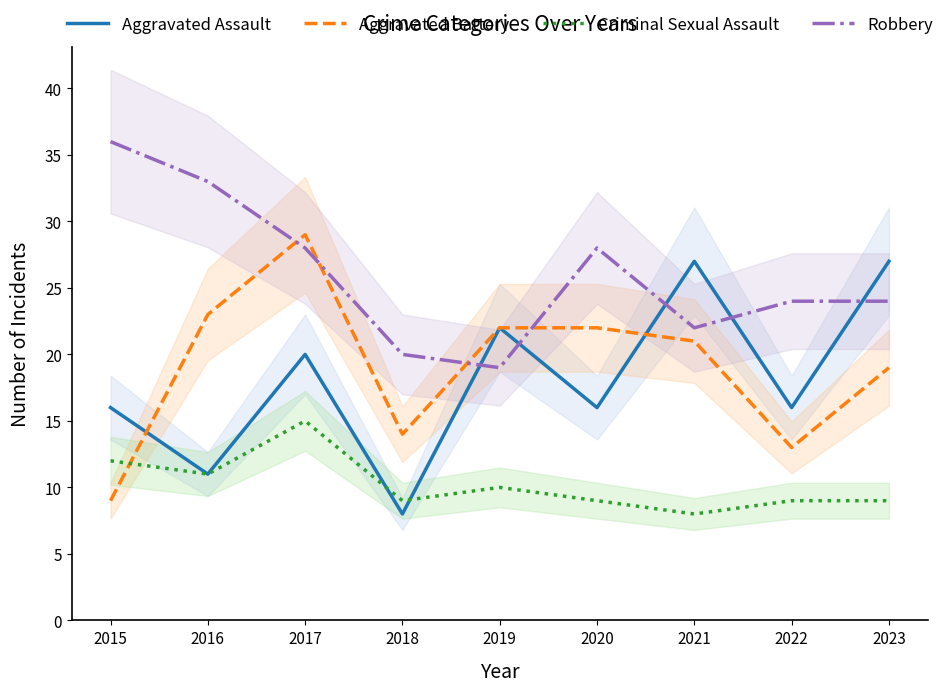

What is the sum of all Aggravated Battery values?

172